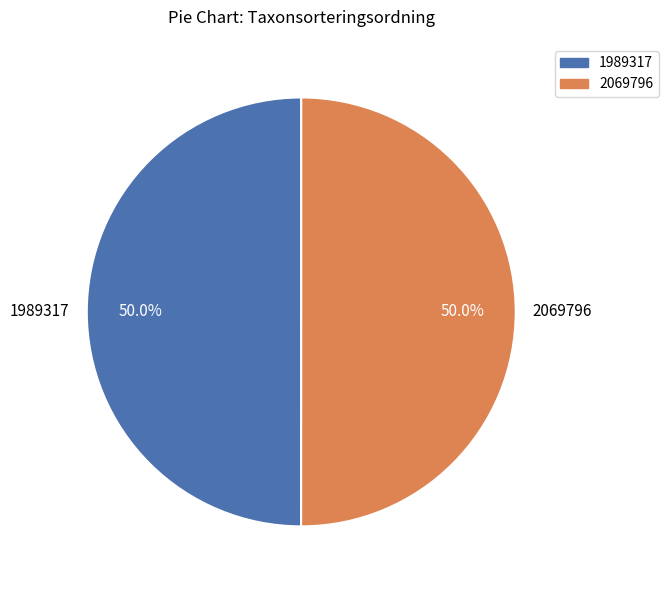

What portion of the pie excludes 1989317?

50.0%